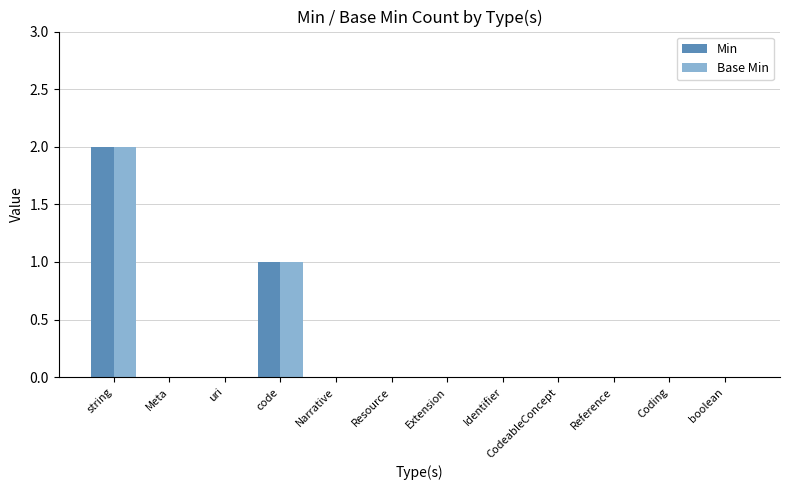

Reading left to right, extract all data points from this chart.

Min: string=2	Meta=0	uri=0	code=1	Narrative=0	Resource=0	Extension=0	Identifier=0	CodeableConcept=0	Reference=0	Coding=0	boolean=0
Base Min: string=2	Meta=0	uri=0	code=1	Narrative=0	Resource=0	Extension=0	Identifier=0	CodeableConcept=0	Reference=0	Coding=0	boolean=0